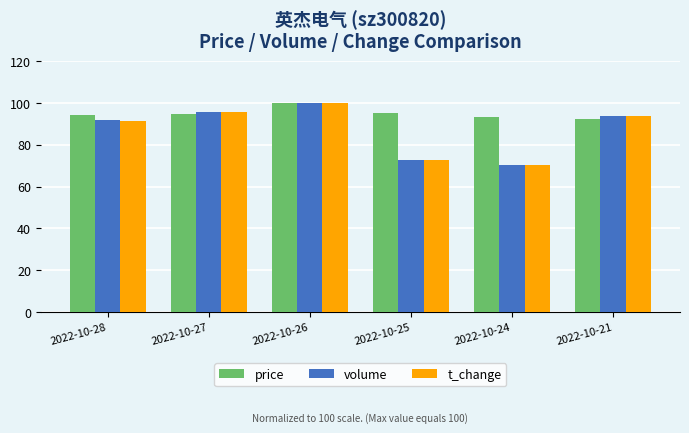

Is it true that volume equals 70.2 at 2022-10-24?

True